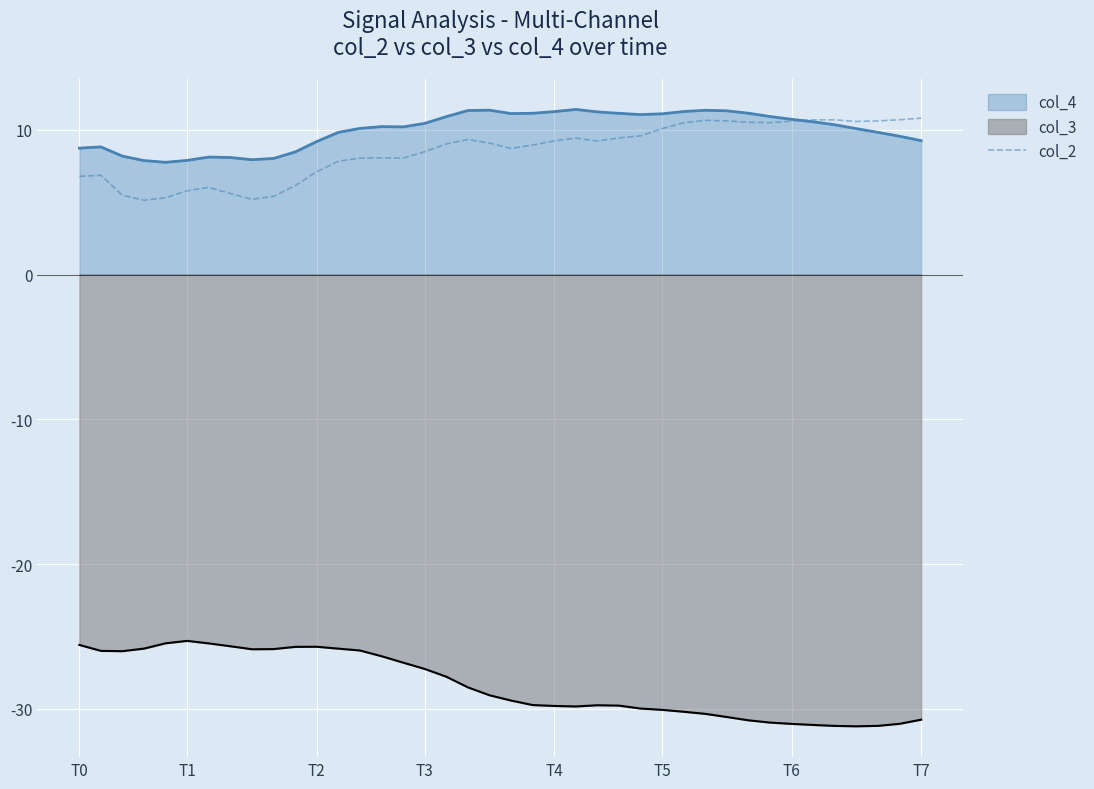

True or false: col_2 and col_3 intersect in this chart.

False